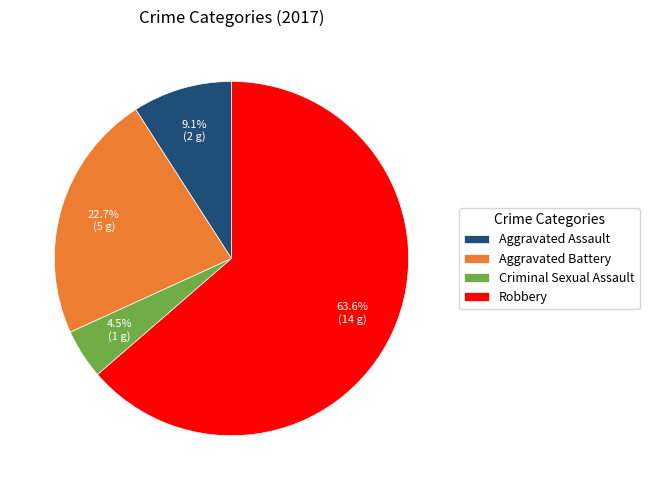

Which slice is the largest?

Robbery